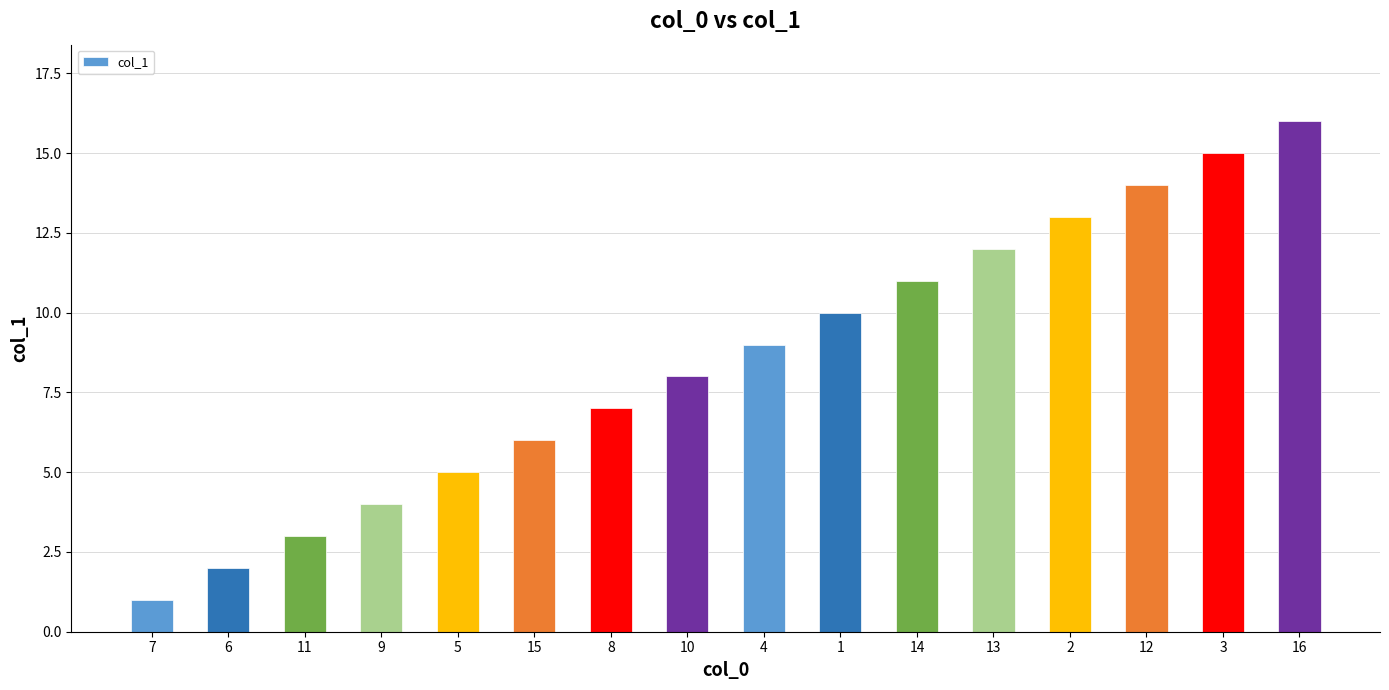

What is the sum of all values?

136